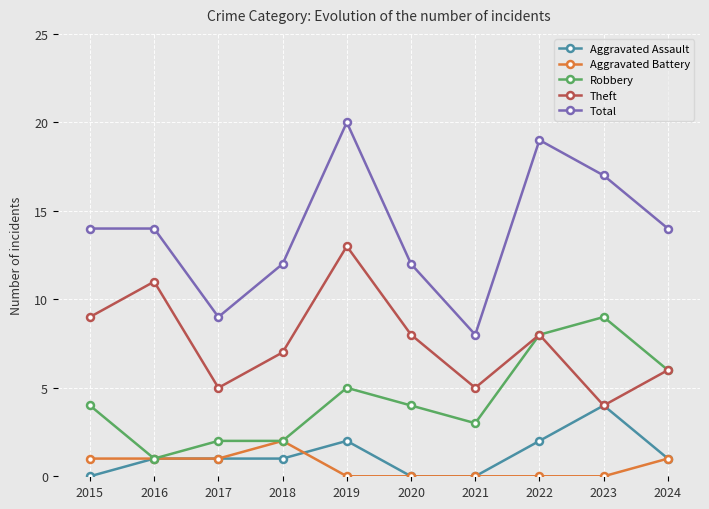

The value of Total at 2019 is 10. True or false?

False